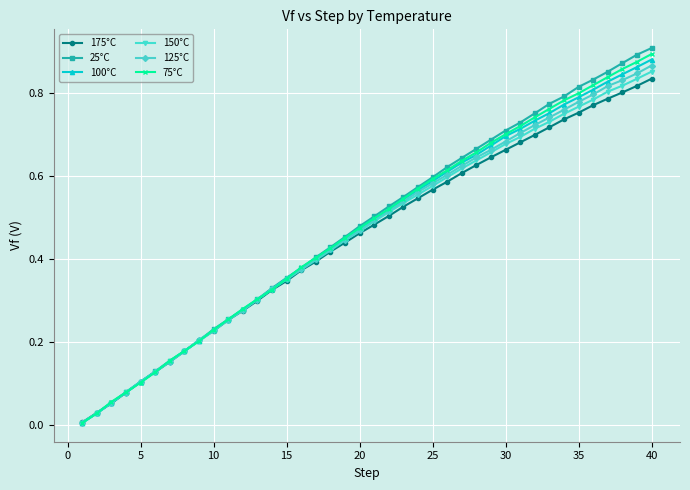

Which series has the widest spread of values?

25°C